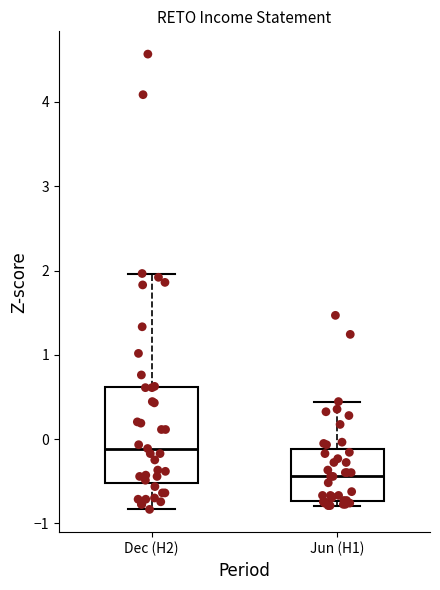

Which box's median line is the lowest?

Jun (H1)